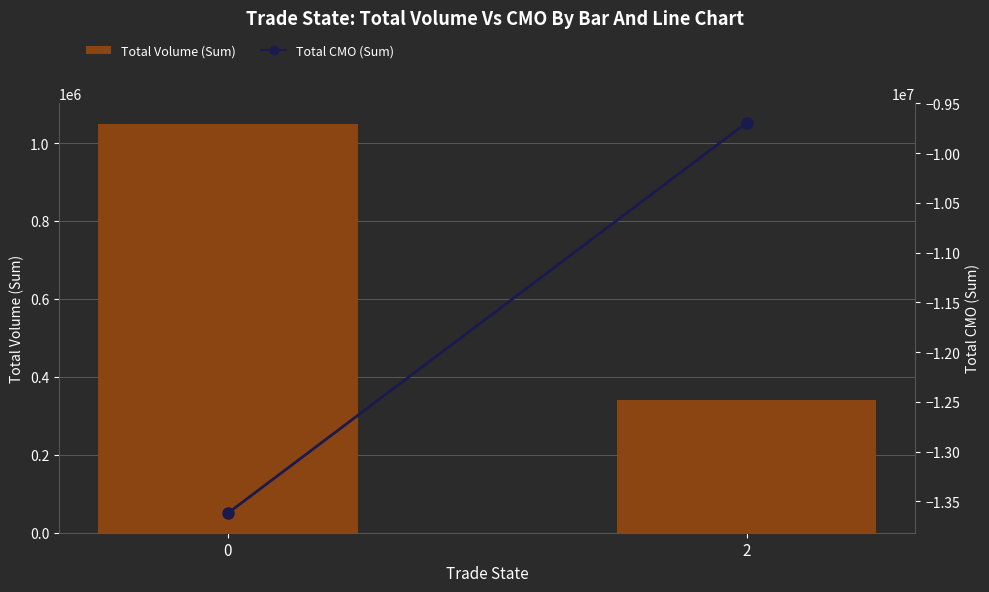

Rank the series by their maximum value, from lowest to highest.

Total CMO (Sum), Total Volume (Sum)